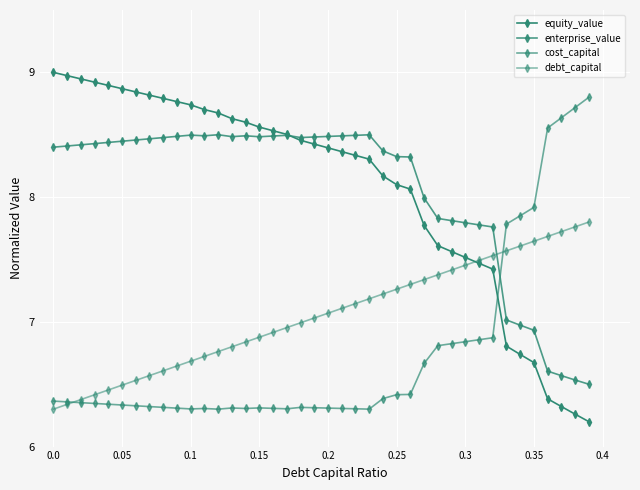

Reading left to right, list all the values displayed in this chart.

equity_value: 9.0	9.0	8.9	8.9	8.9	8.9	8.8	8.8	8.8	8.8	8.7	8.7	8.7	8.6	8.6	8.6	8.5	8.5	8.5	8.4	8.4	8.4	8.3	8.3	8.2	8.1	8.1	7.8	7.6	7.6	7.5	7.5	7.4	6.8	6.7	6.7	6.4	6.3	6.3	6.2
enterprise_value: 8.4	8.4	8.4	8.4	8.4	8.4	8.5	8.5	8.5	8.5	8.5	8.5	8.5	8.5	8.5	8.5	8.5	8.5	8.5	8.5	8.5	8.5	8.5	8.5	8.4	8.3	8.3	8.0	7.8	7.8	7.8	7.8	7.8	7.0	7.0	6.9	6.6	6.6	6.5	6.5
cost_capital: 6.4	6.4	6.4	6.3	6.3	6.3	6.3	6.3	6.3	6.3	6.3	6.3	6.3	6.3	6.3	6.3	6.3	6.3	6.3	6.3	6.3	6.3	6.3	6.3	6.4	6.4	6.4	6.7	6.8	6.8	6.8	6.9	6.9	7.8	7.9	7.9	8.6	8.6	8.7	8.8
debt_capital: 6.3	6.3	6.4	6.4	6.5	6.5	6.5	6.6	6.6	6.6	6.7	6.7	6.8	6.8	6.8	6.9	6.9	7.0	7.0	7.0	7.1	7.1	7.1	7.2	7.2	7.3	7.3	7.3	7.4	7.4	7.5	7.5	7.5	7.6	7.6	7.6	7.7	7.7	7.8	7.8